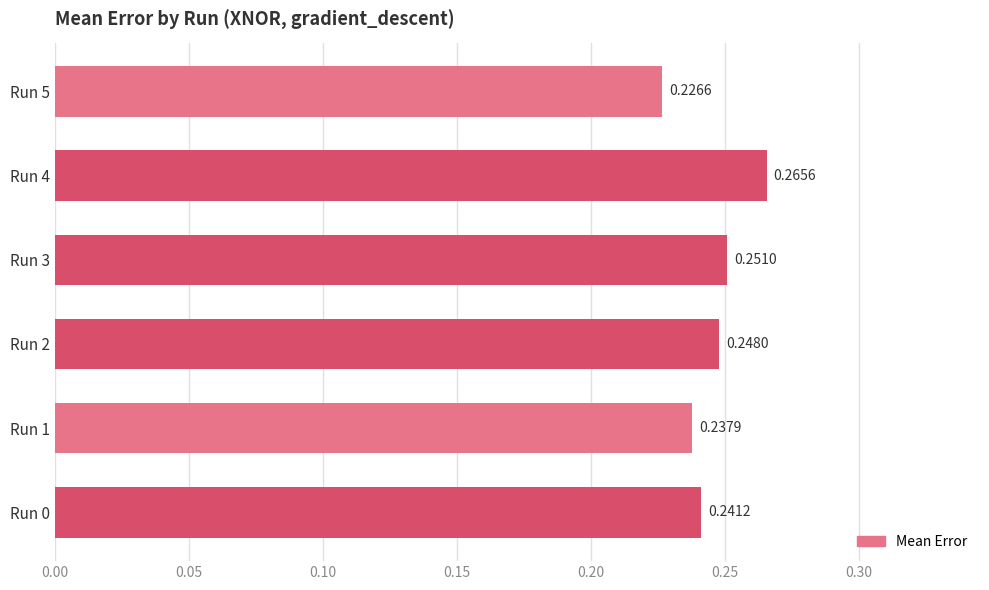

Between Run 1 and Run 3, which is larger?

Run 3